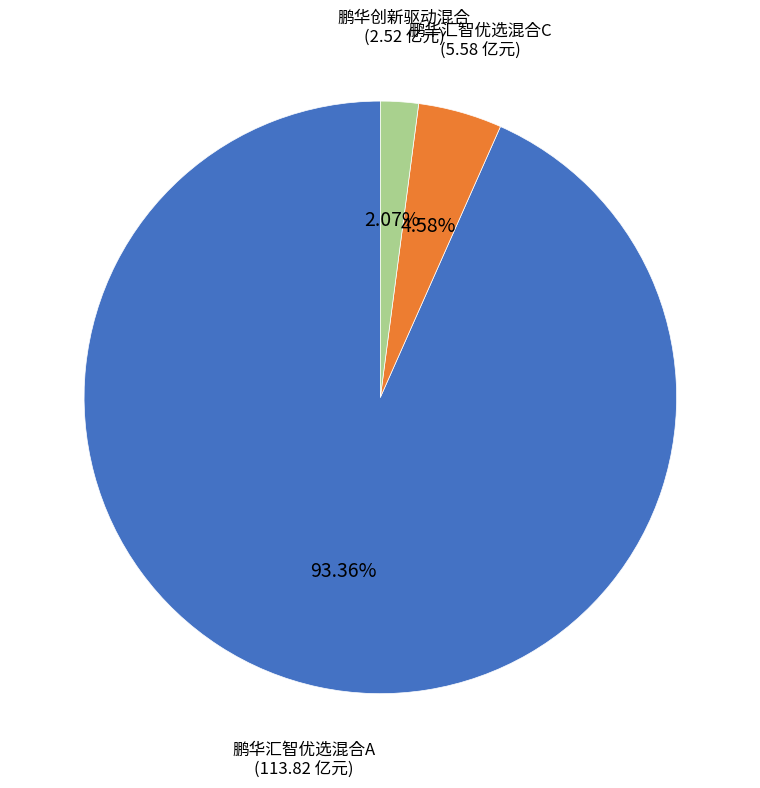

Is there a majority slice in this chart?

Yes